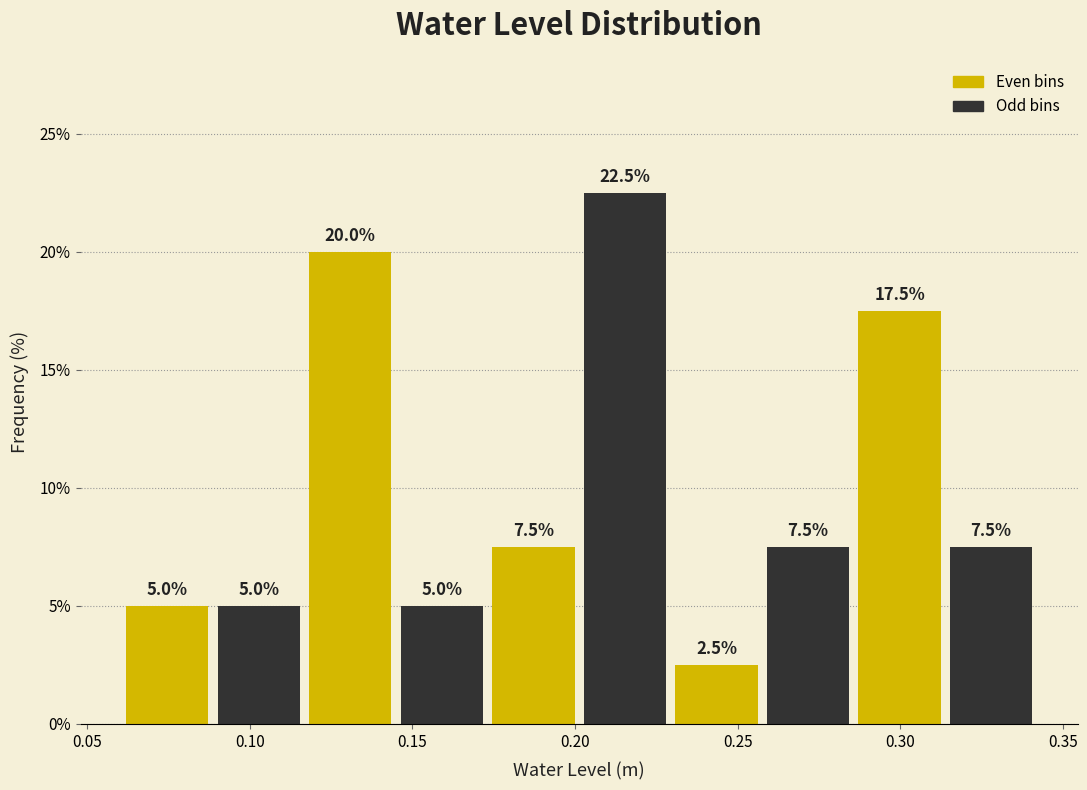

Over which range of the x-axis is the bar tallest?

0.200 to 0.230